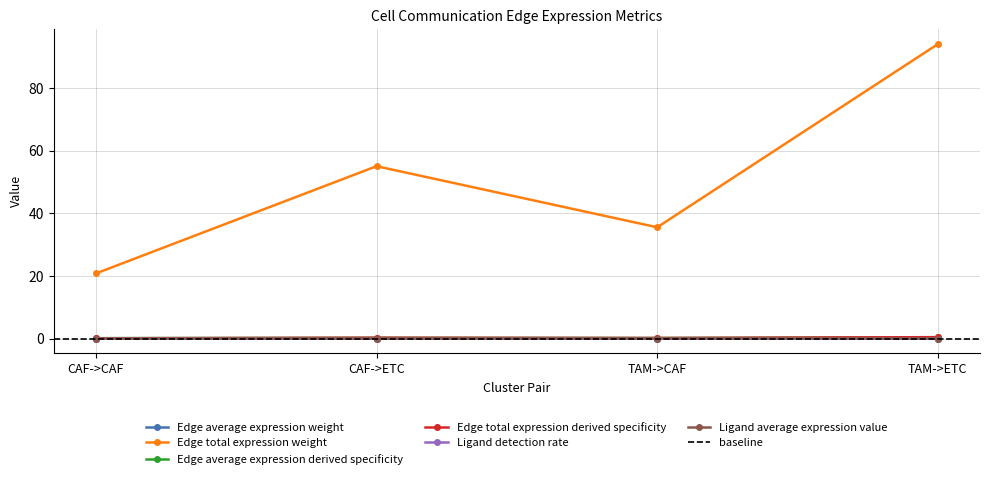

What is the sum of the Edge total expression weight values at TAM->CAF and TAM->ETC?

129.7